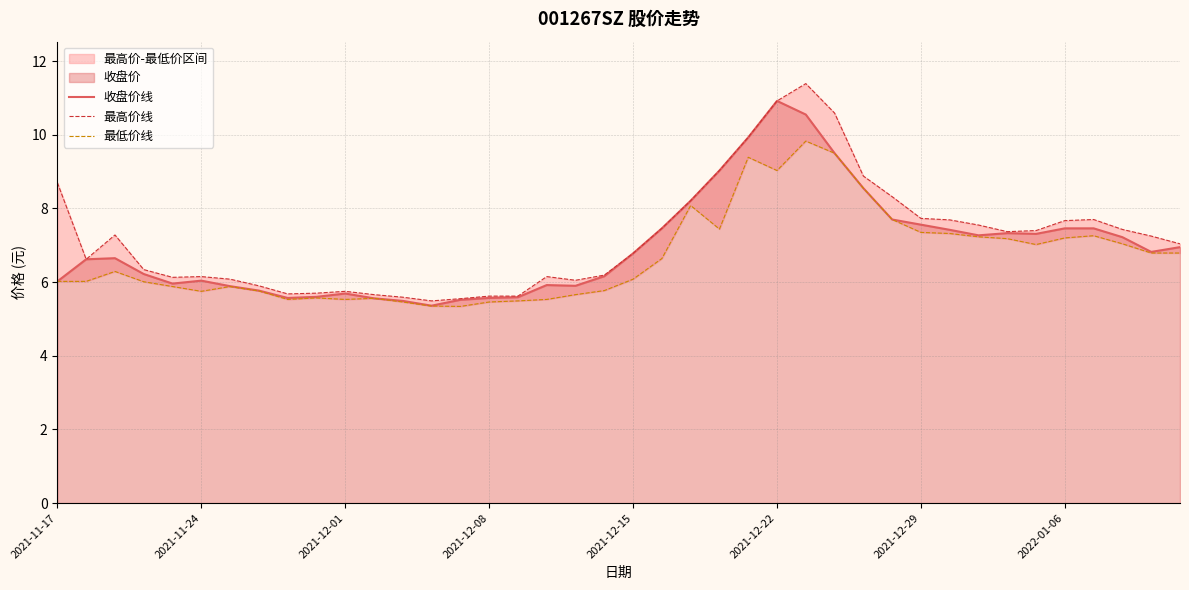

Is it true that 收盘价线 equals 7.6 at 2021-12-29?

True